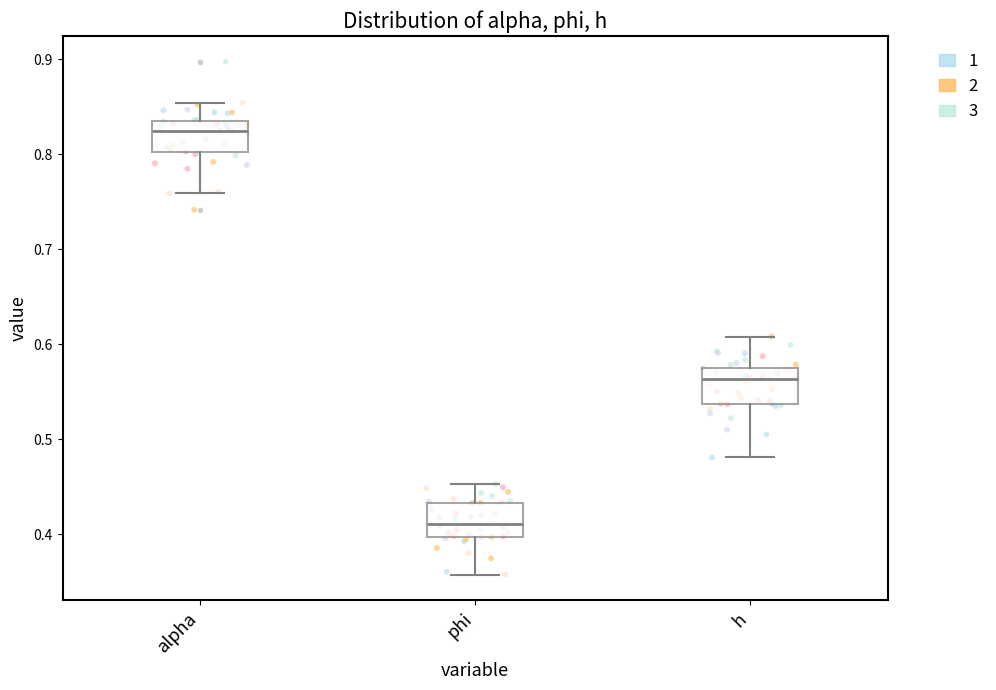

Reading left to right, transcribe this box plot: for each box, give where its median line is, the range the box spans, and where its two whiskers end, as read against the y-axis. The values are not printed on the chart, so give them approximately, as read against the axis.

alpha: median 0.82, box 0.80 to 0.83, whiskers 0.76 to 0.85
phi: median 0.41, box 0.40 to 0.43, whiskers 0.36 to 0.45
h: median 0.56, box 0.54 to 0.58, whiskers 0.48 to 0.61